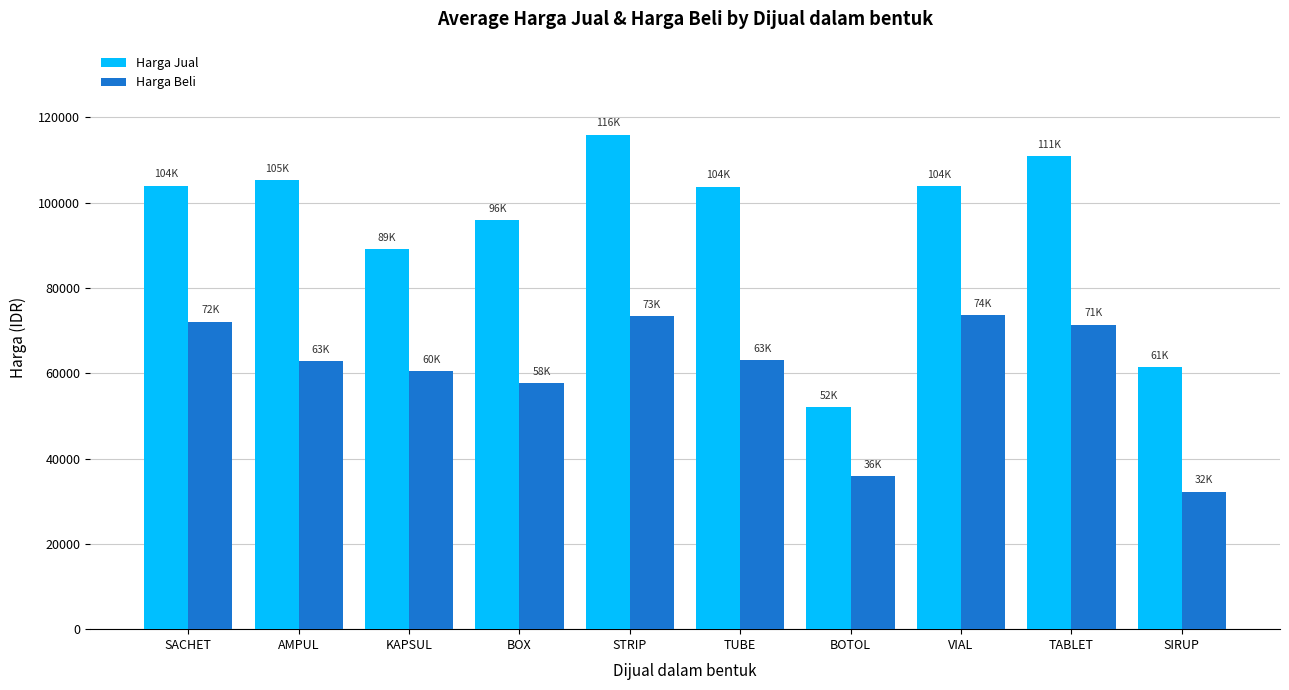

What is the average value of the Harga Beli series?

60260